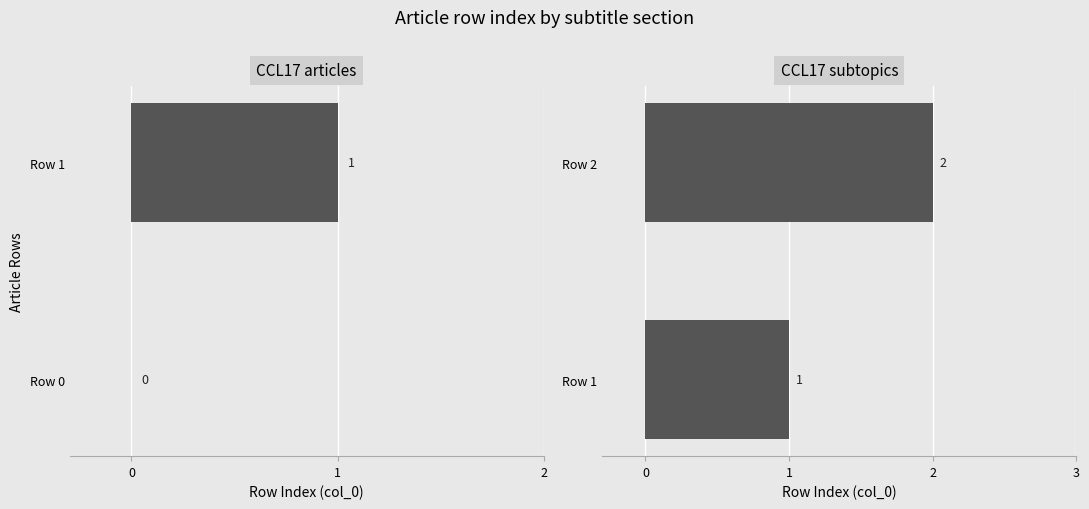

What is the greatest value displayed?

2